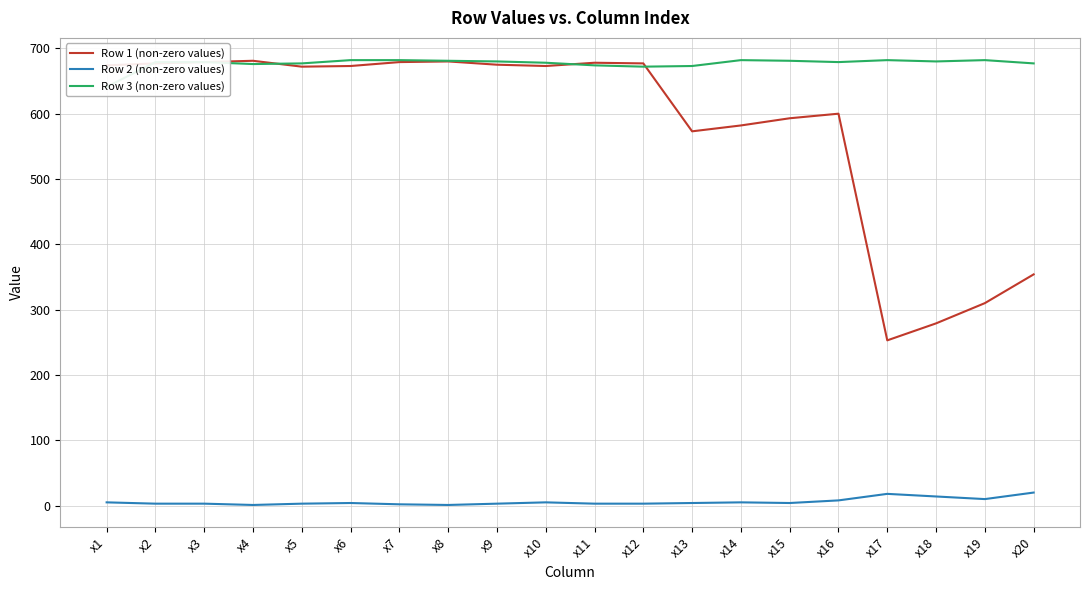

How many values in the Row 2 (non-zero values) series are below 4?

9